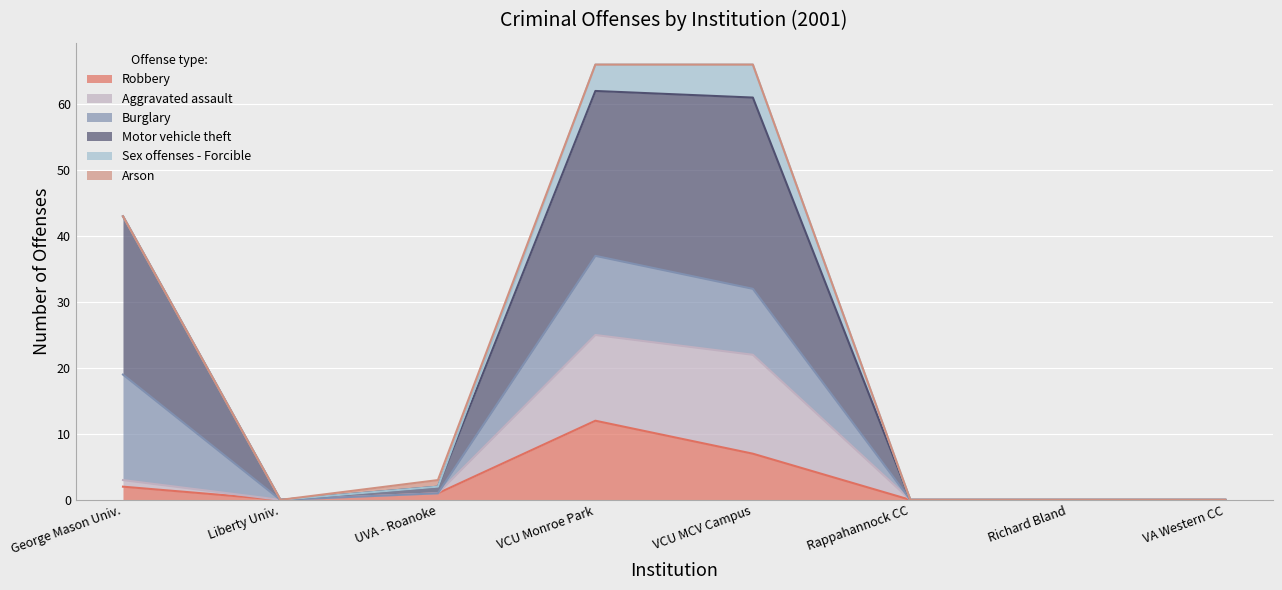

Rank the categories by Robbery value from lowest to highest.

Liberty Univ., Rappahannock CC, Richard Bland, VA Western CC, UVA - Roanoke, George Mason Univ., VCU MCV Campus, VCU Monroe Park